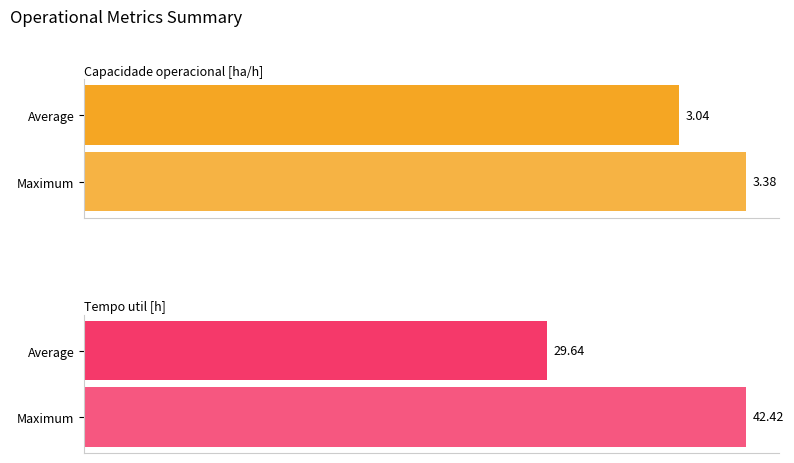

The value of Tempo util [h] at 2 is 44.1. True or false?

False